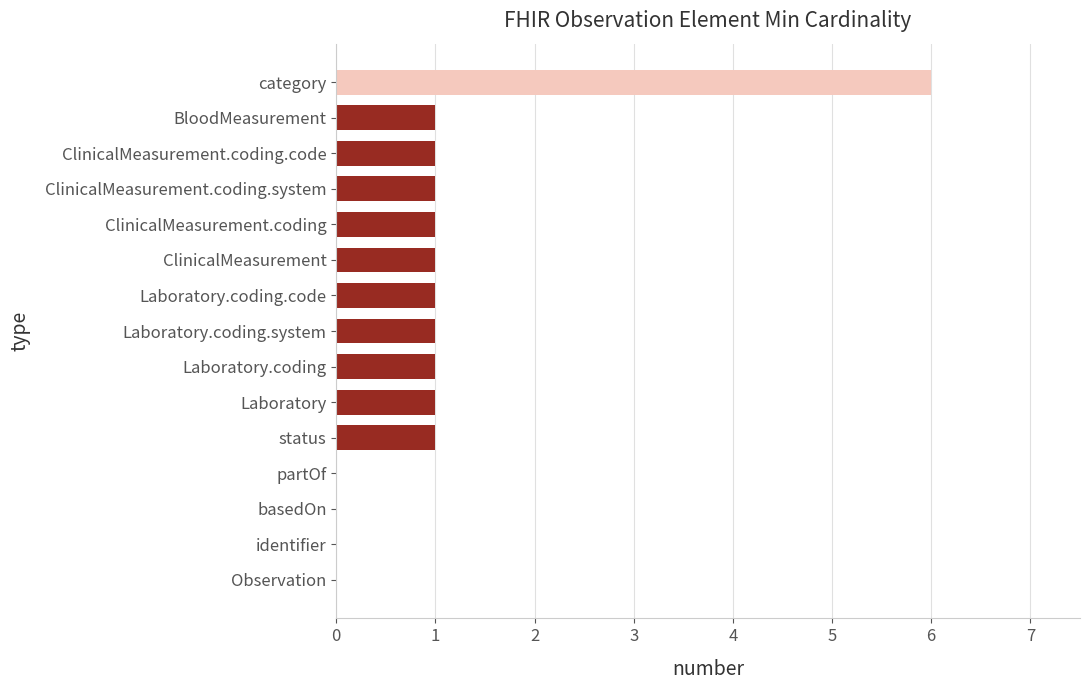

The value at Laboratory is 2. True or false?

False